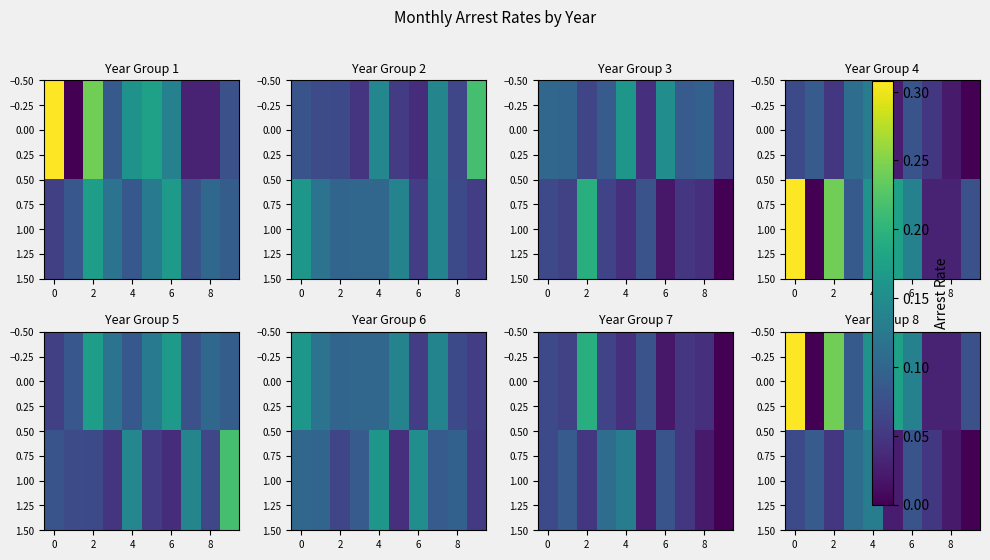

How many 0.00 values are between 0 and 1?

10